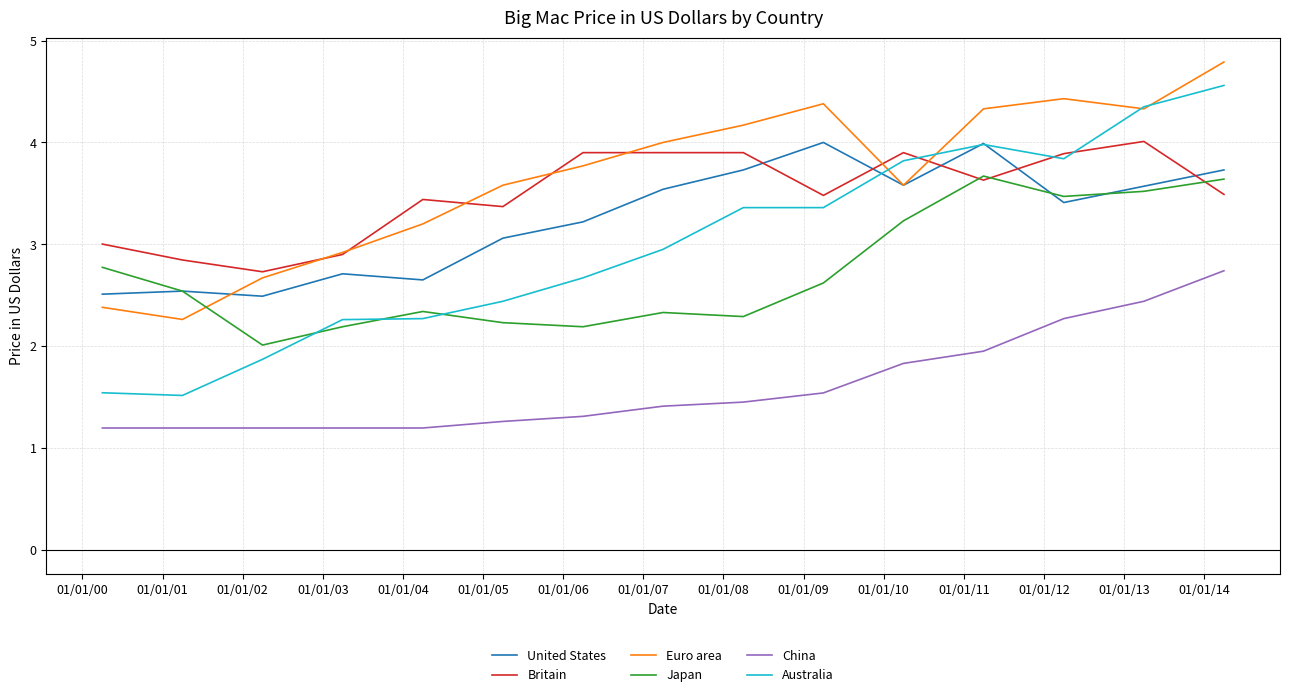

How many lines are shown in the chart?

6